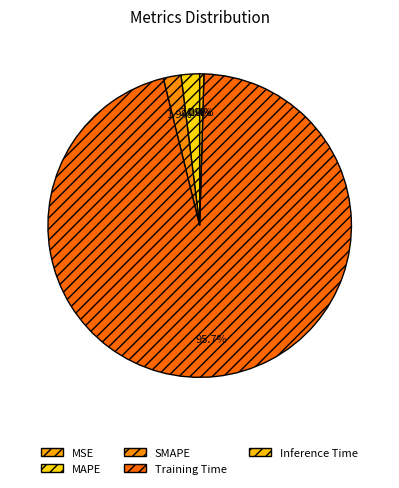

What percentage is NOT represented by SMAPE?

98.1%